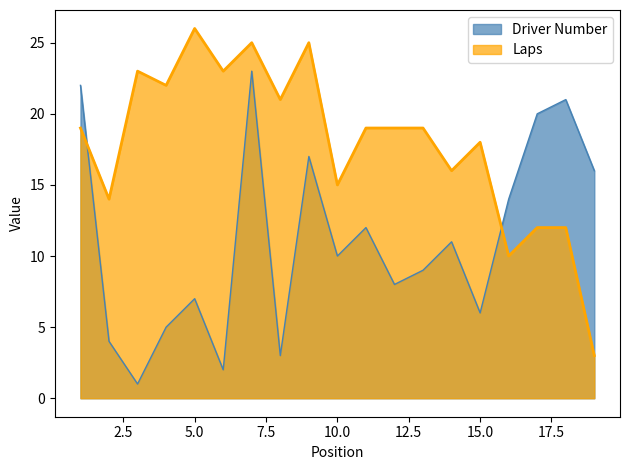

At which category does the chart reach its minimum across all series?

3